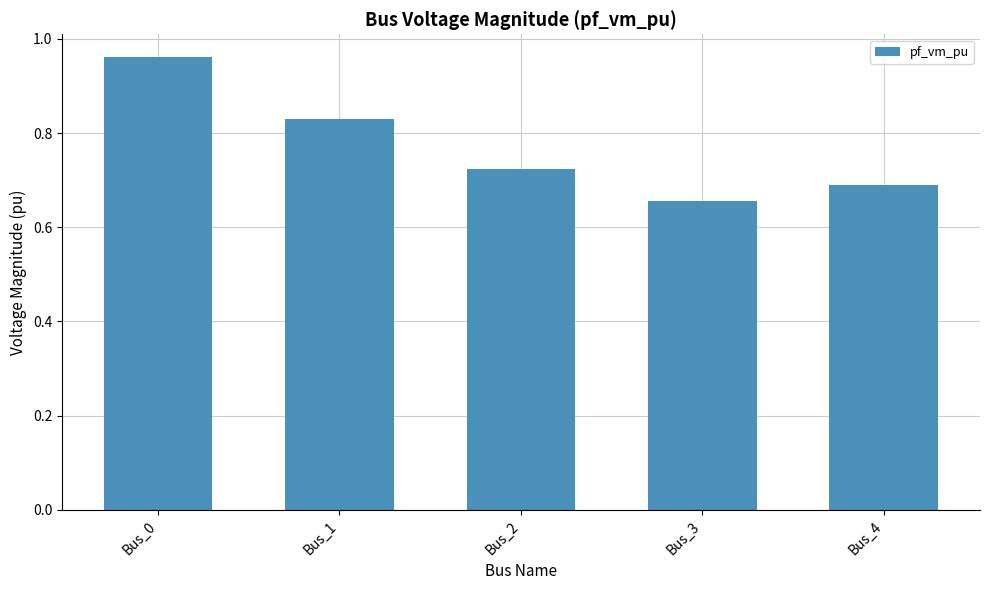

What is the sum of all values?

3.9